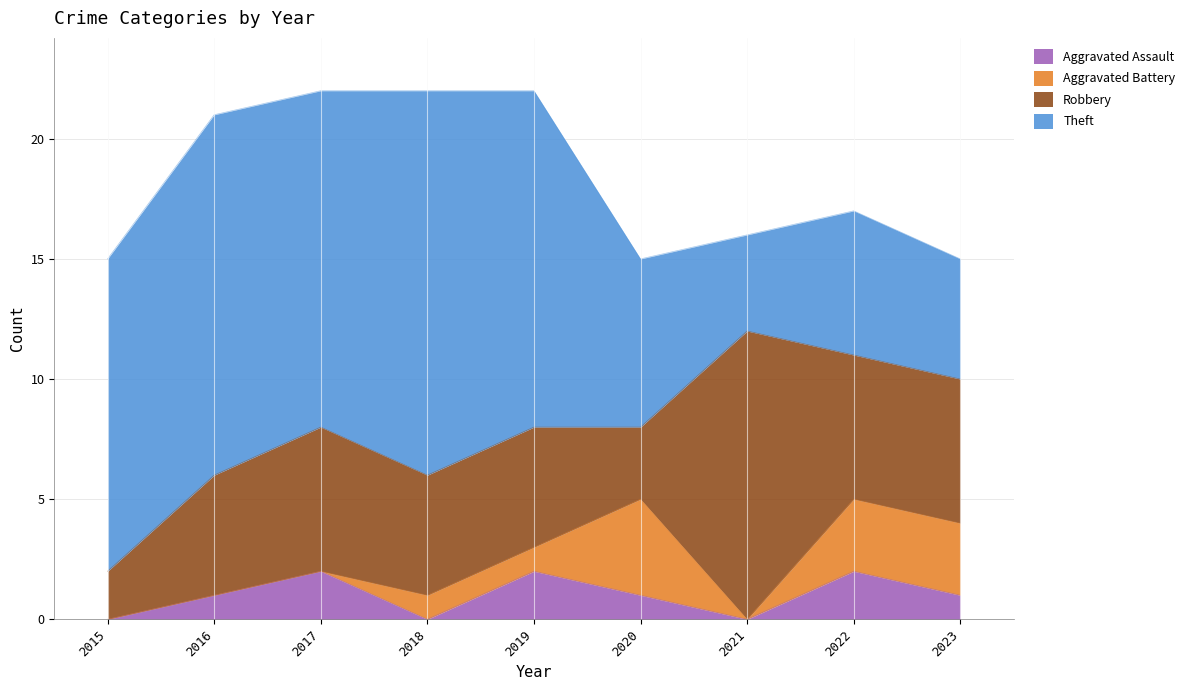

What is the value of the Aggravated Assault point at the 8th from the left?

2